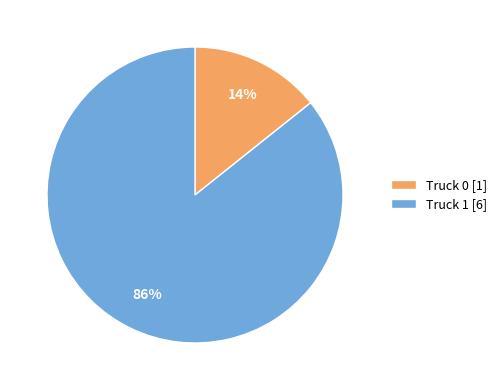

Which has a higher value, Truck 0 or Truck 1?

Truck 1